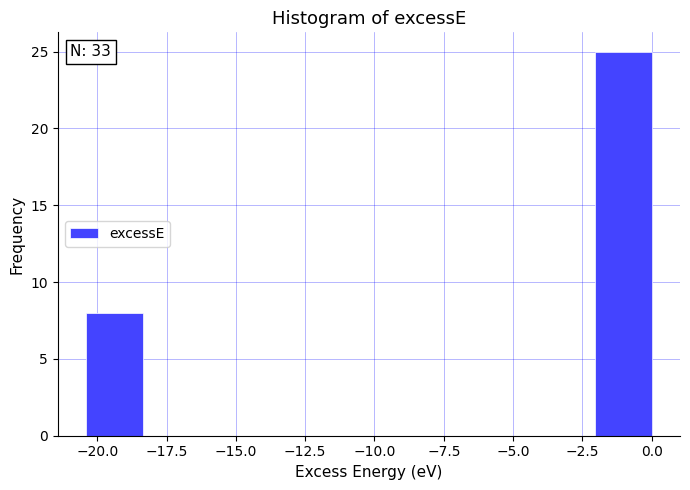

Over which range of the x-axis is the bar tallest?

-2.0 to 0.0